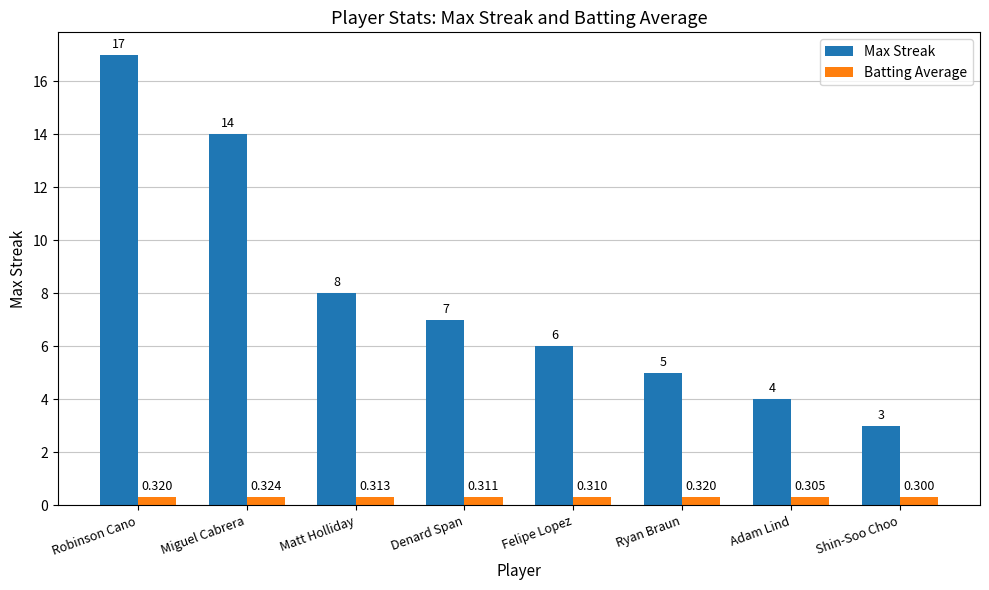

How many groups of bars are there?

8